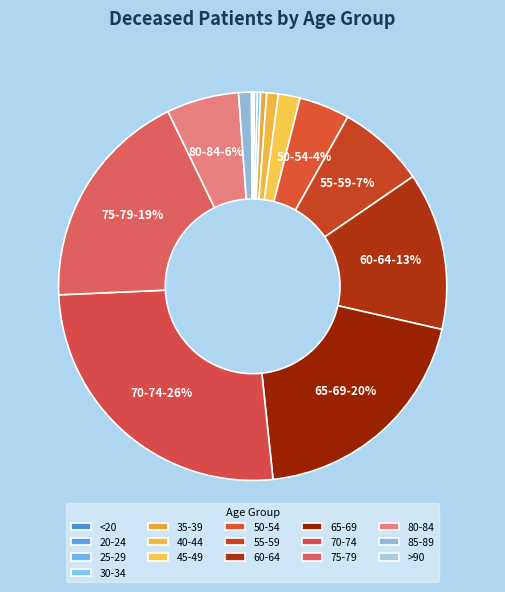

To the nearest percent, what percentage of the pie is 55-59?

7%